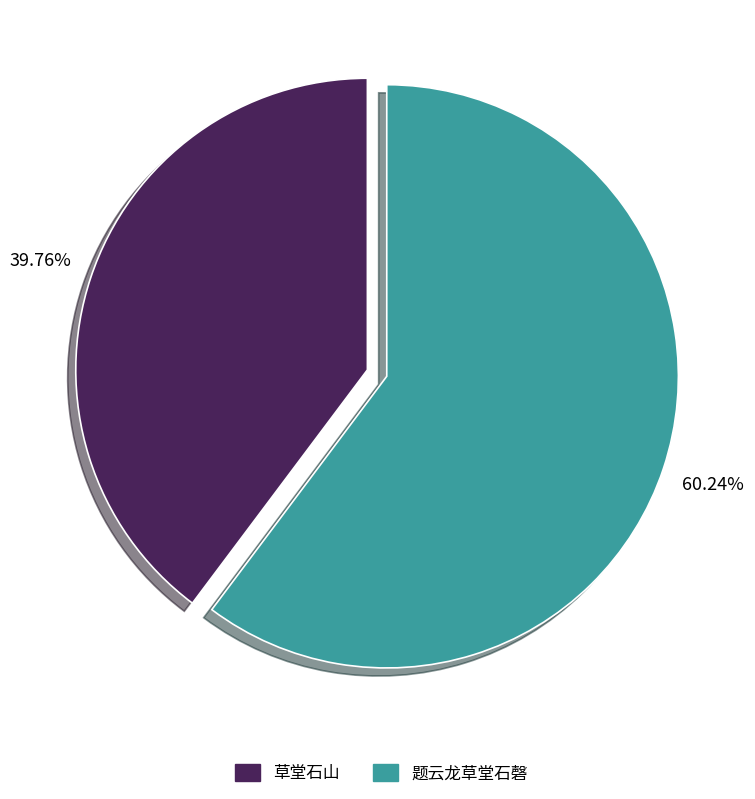

Which category accounts for the majority?

题云龙草堂石磬